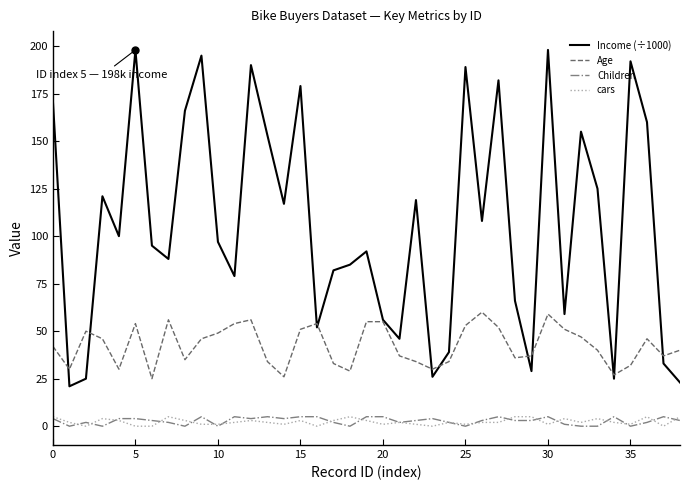

At how many categories does at least one series exceed 87?

23